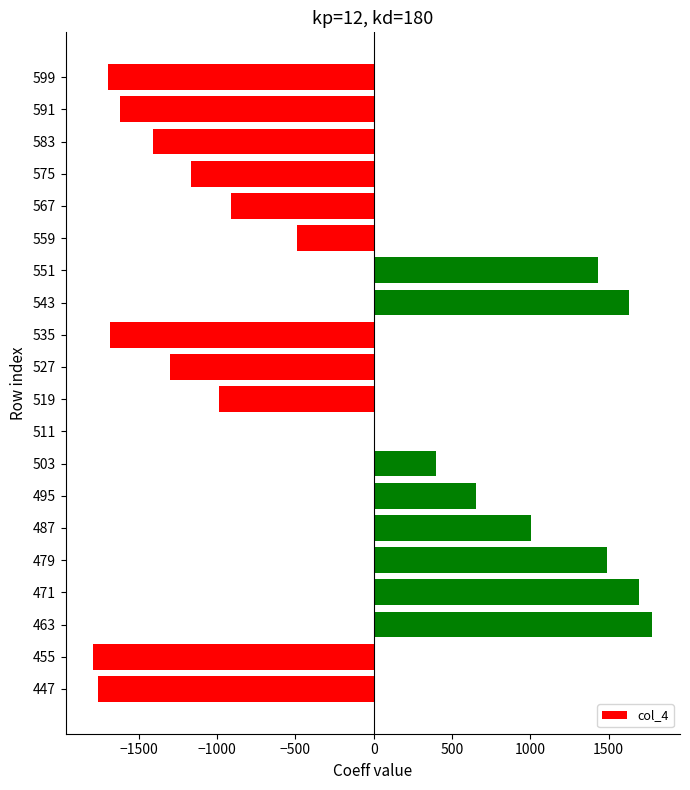

What is the sum of all values?

-4731